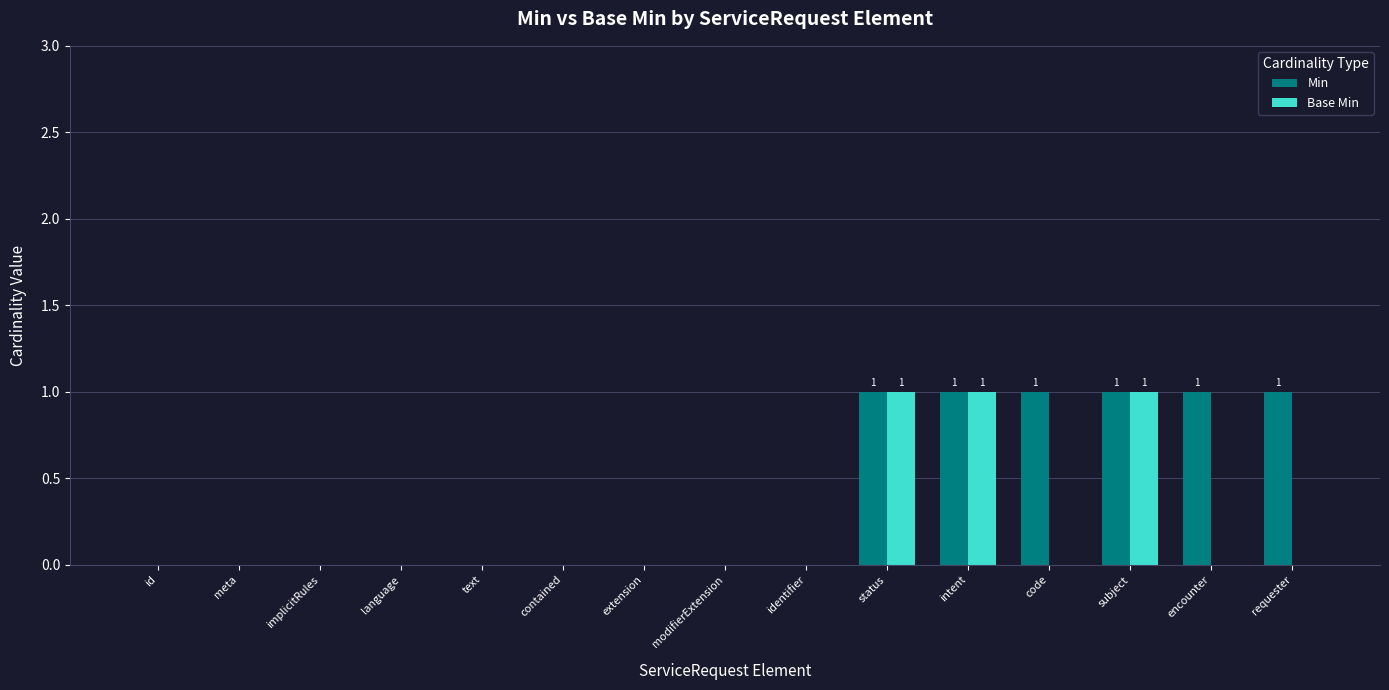

Is it true that Min equals 0 at identifier?

True